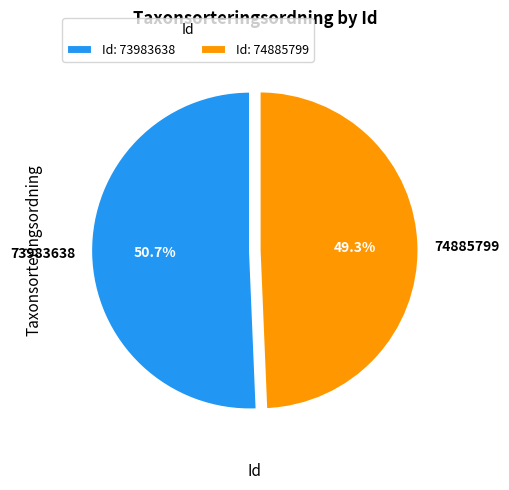

To the nearest percent, what portion does 74885799 represent?

49%